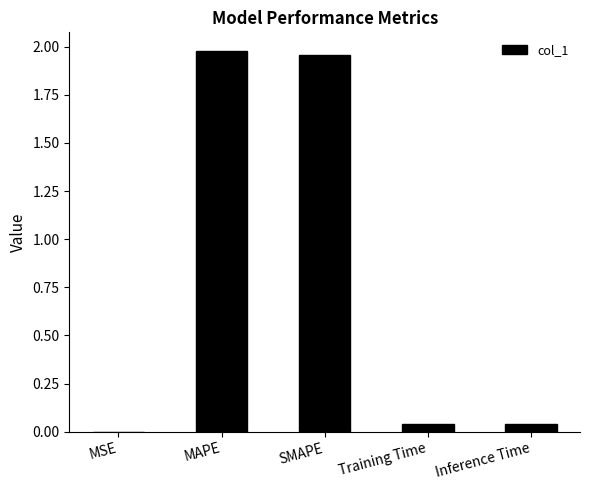

Between Inference Time and SMAPE, which is larger?

SMAPE